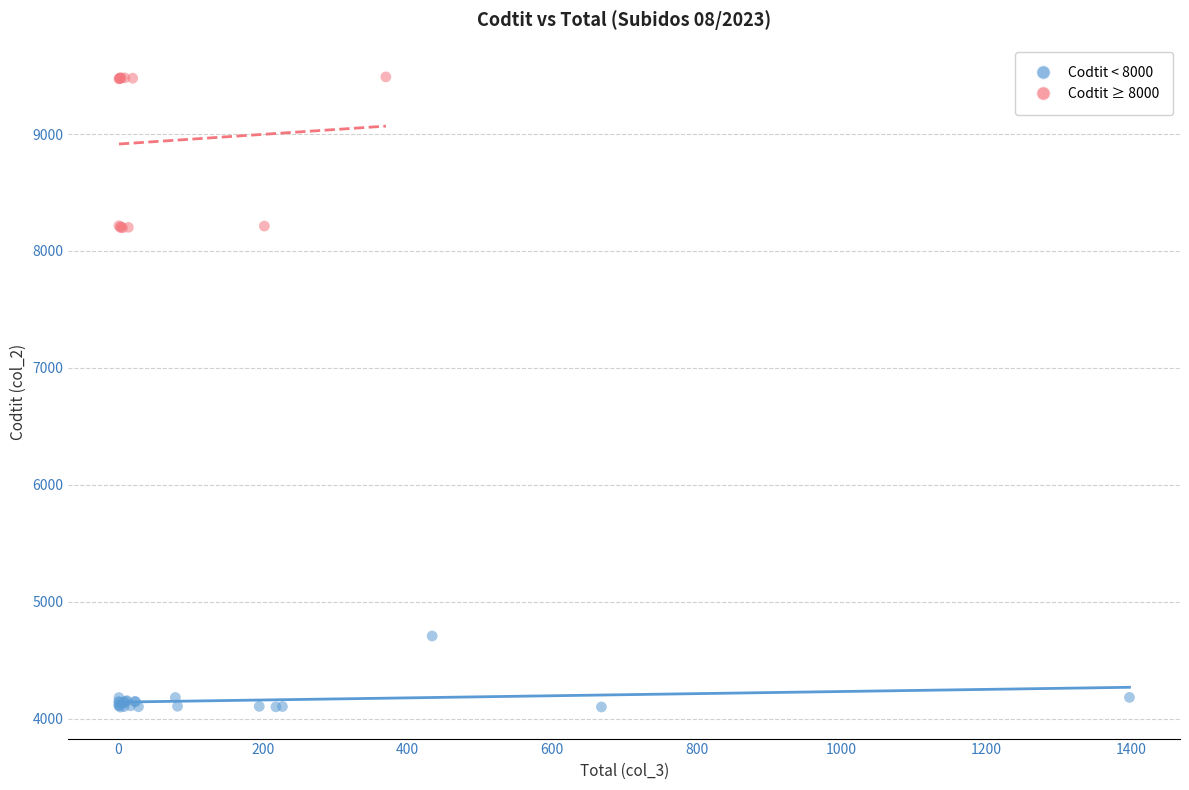

Which series reaches the maximum Y coordinate?

Codtit ≥ 8000